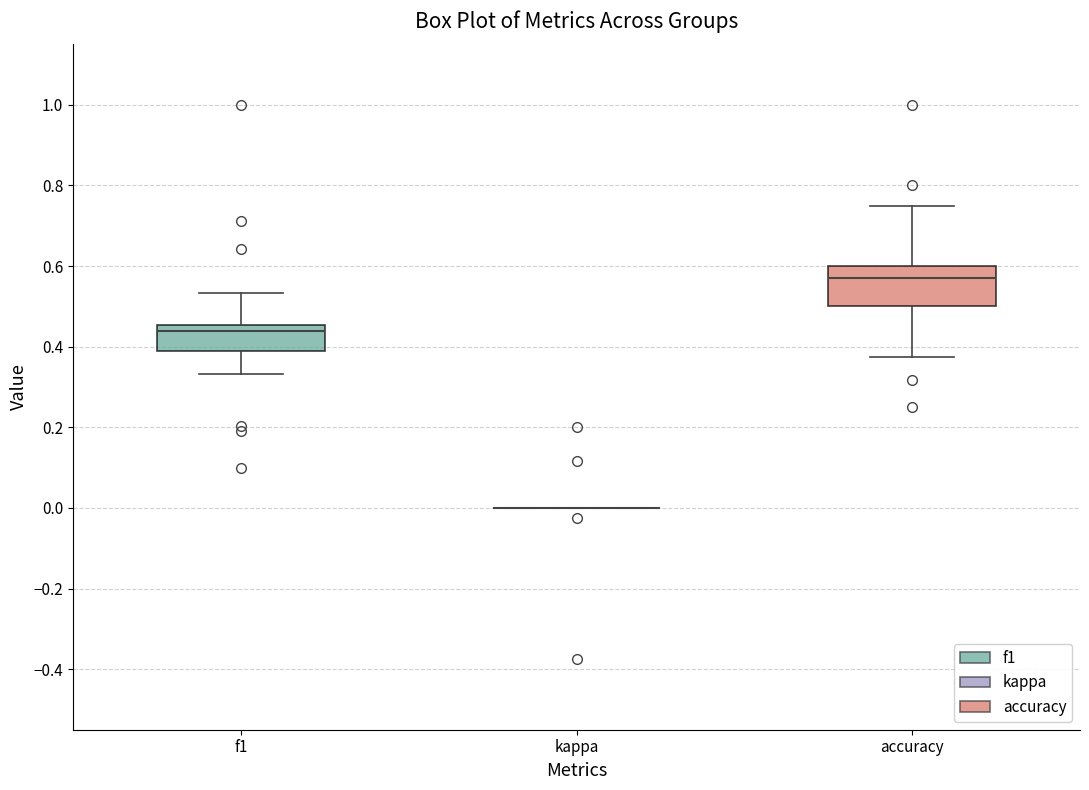

Reading left to right, read every box against the y-axis: the position of its median line, the range the box covers, and the ends of its whiskers. The values are not printed on the chart, so give them approximately, as read against the axis.

f1: median 0.44, box 0.40 to 0.46, whiskers 0.34 to 0.54
kappa: box collapsed to a line at 0.00, whiskers 0.00 to 0.00
accuracy: median 0.58, box 0.50 to 0.60, whiskers 0.38 to 0.76